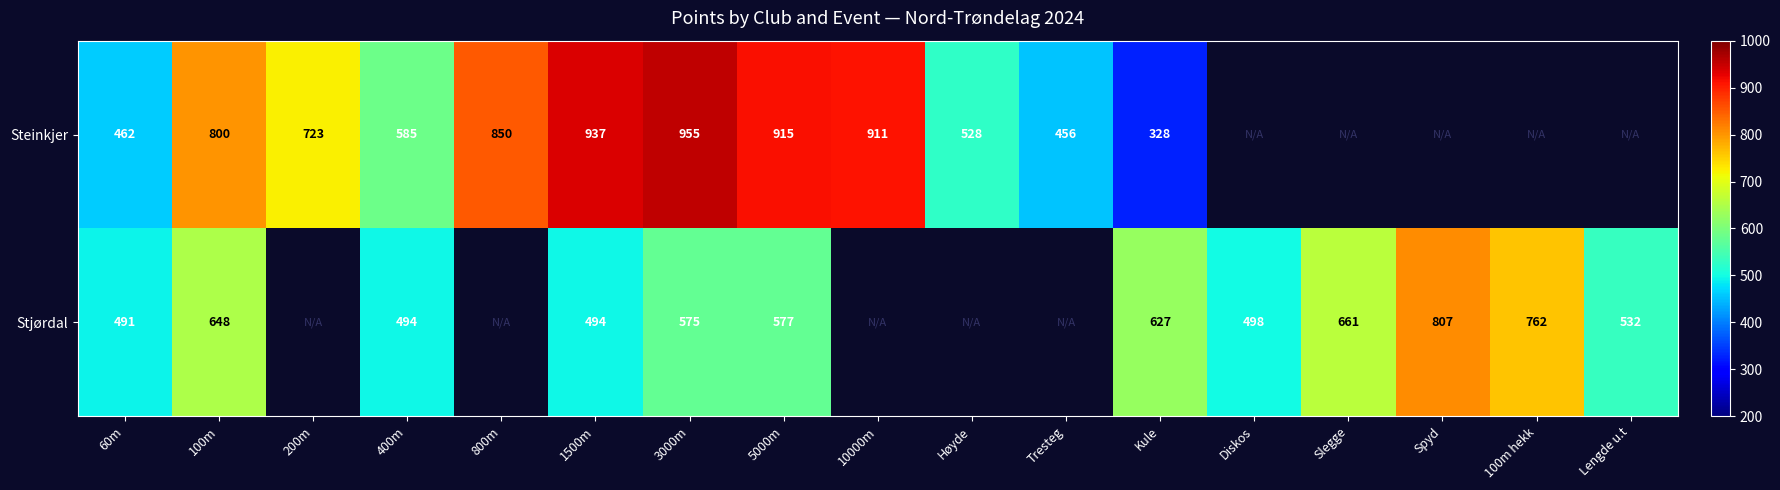

The value of Stjørdal at 60m is 190.3. True or false?

False